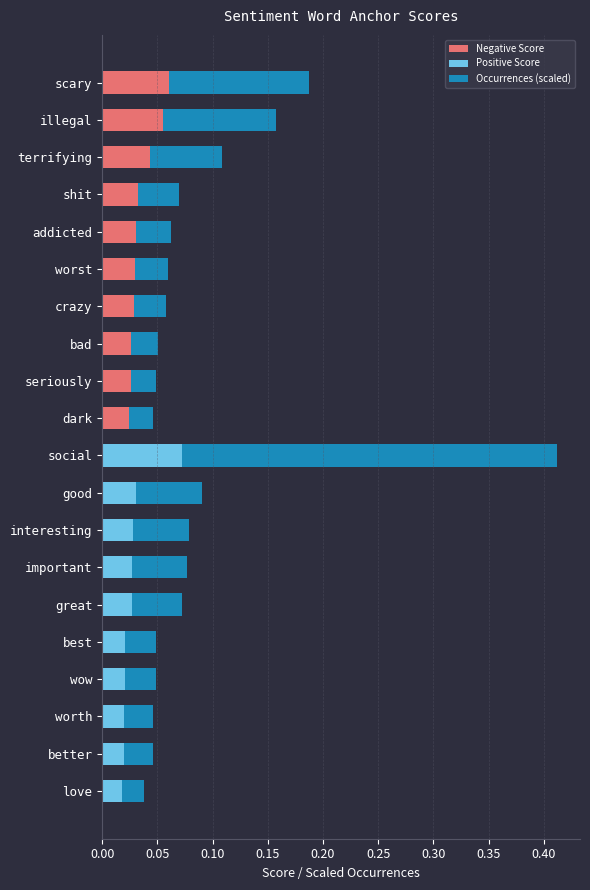

At which category is the sum across all series the highest?

social